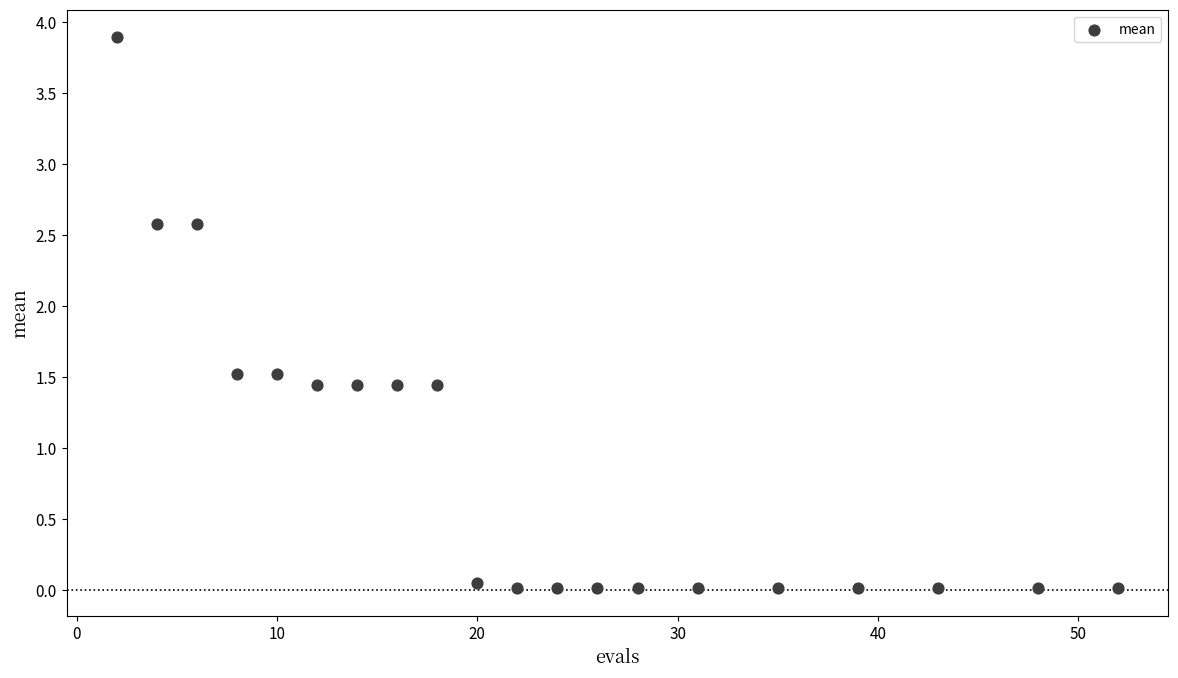

What is the range of Y values (max minus min)?

3.9